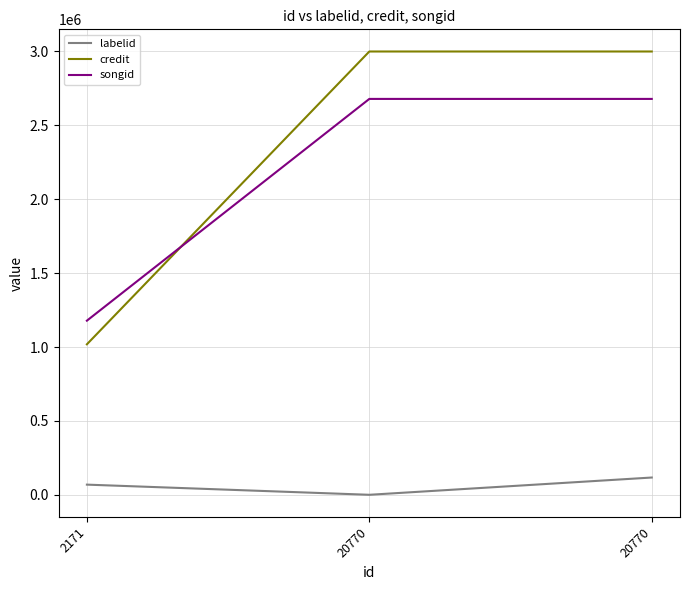

What are all the series names shown in the legend?

labelid, credit, songid